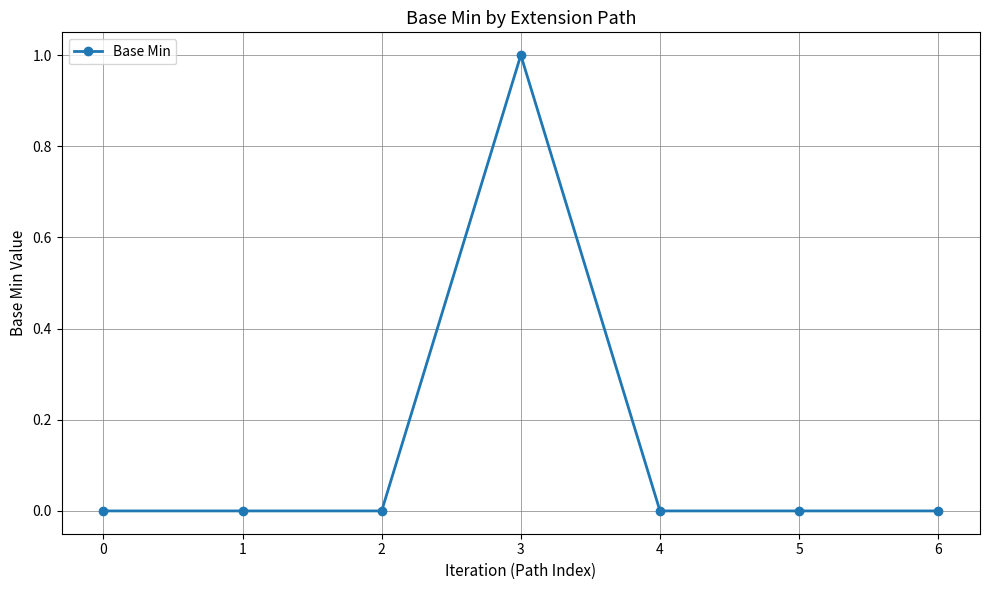

True or false: the data has more than 0 interior local peaks.

True